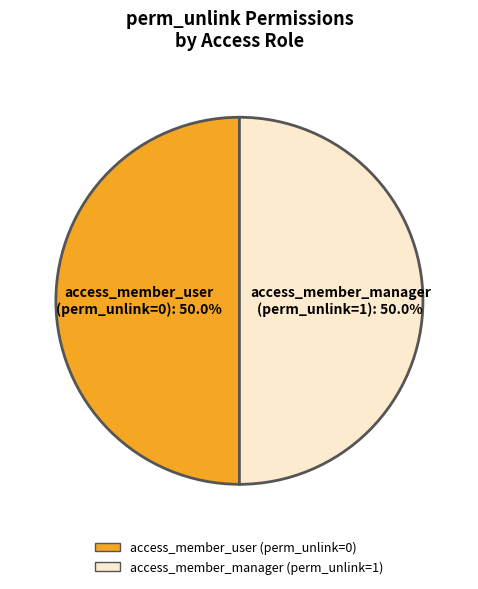

How many segments does this pie chart have?

2